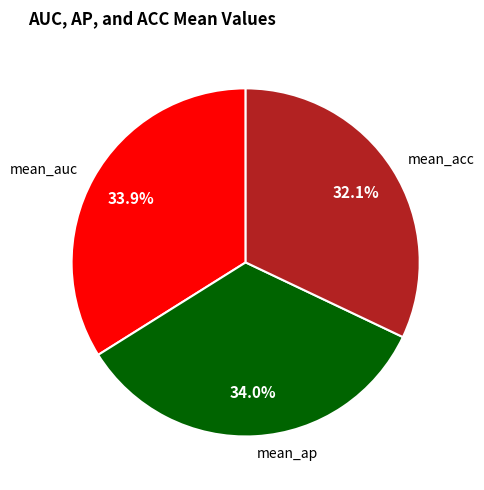

Which slice is the smallest?

mean_acc